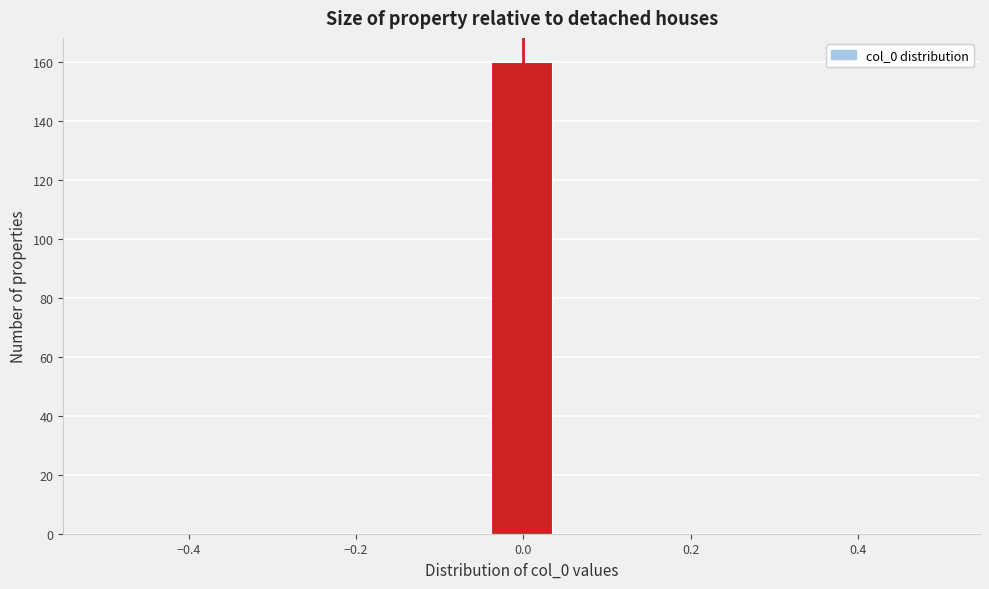

Read against the x-axis, roughly where is the centre of the tallest bar?

0.00